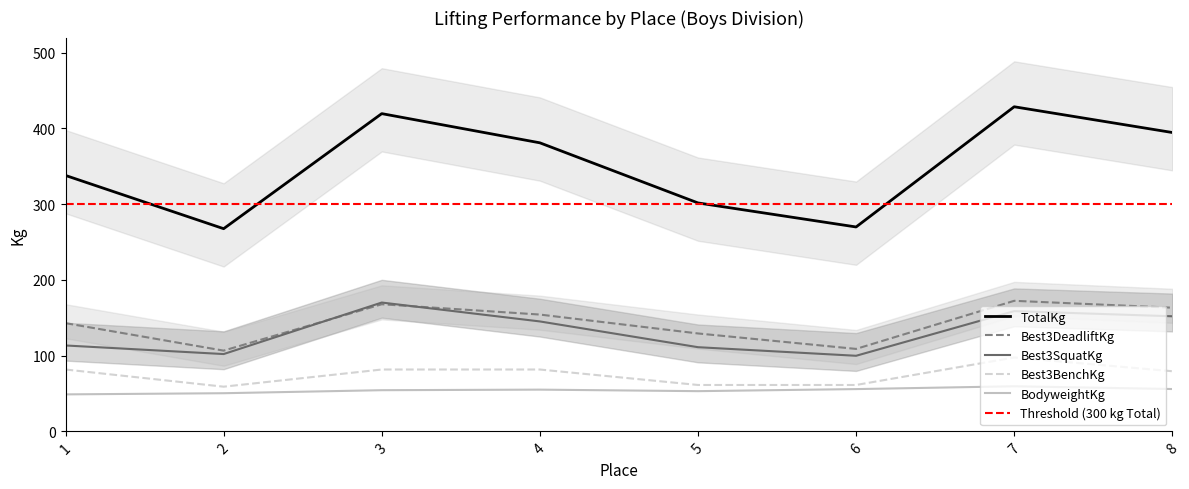

True or false: Best3BenchKg has a value of 24.2 at 6.

False